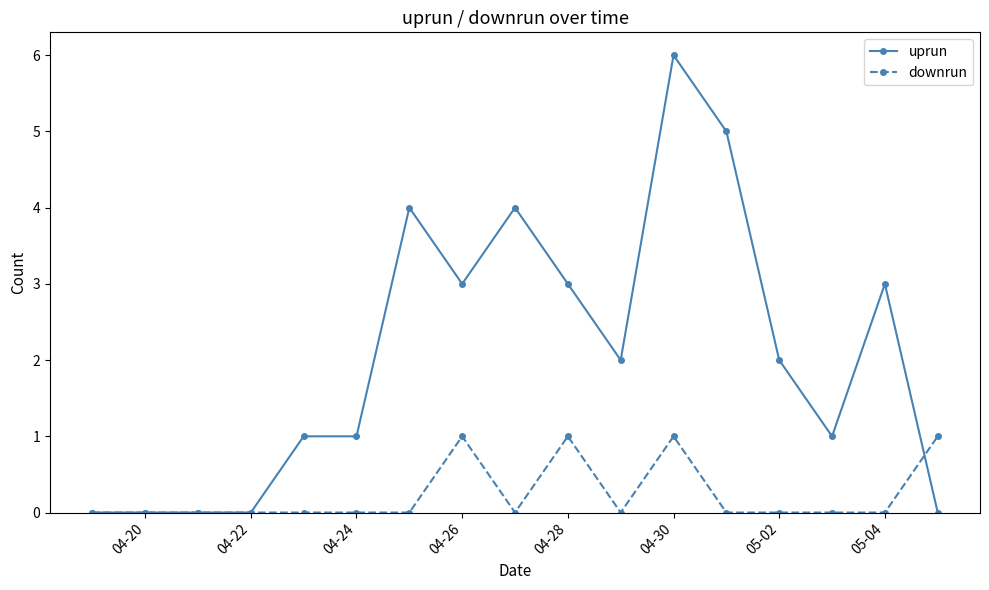

Rank the series by their maximum value, from lowest to highest.

downrun, uprun